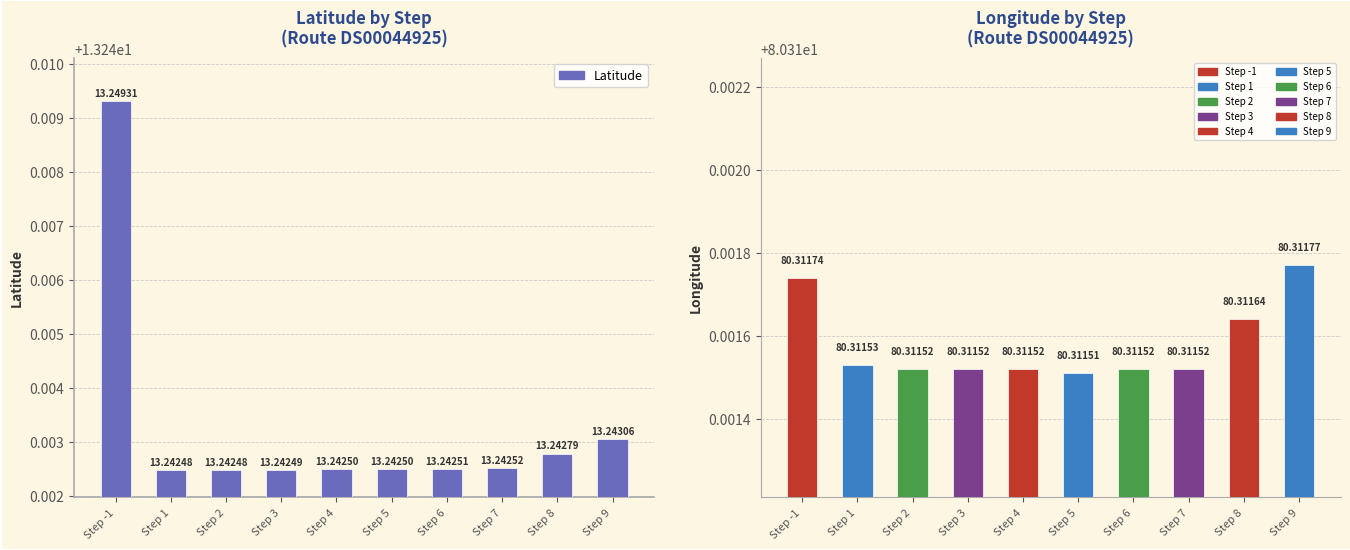

Where is Longitude nearest to the value 80?

Step 5